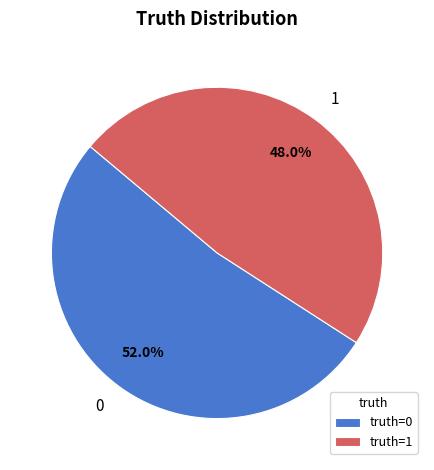

The 0 slice represents 37% of the pie. True or false?

False